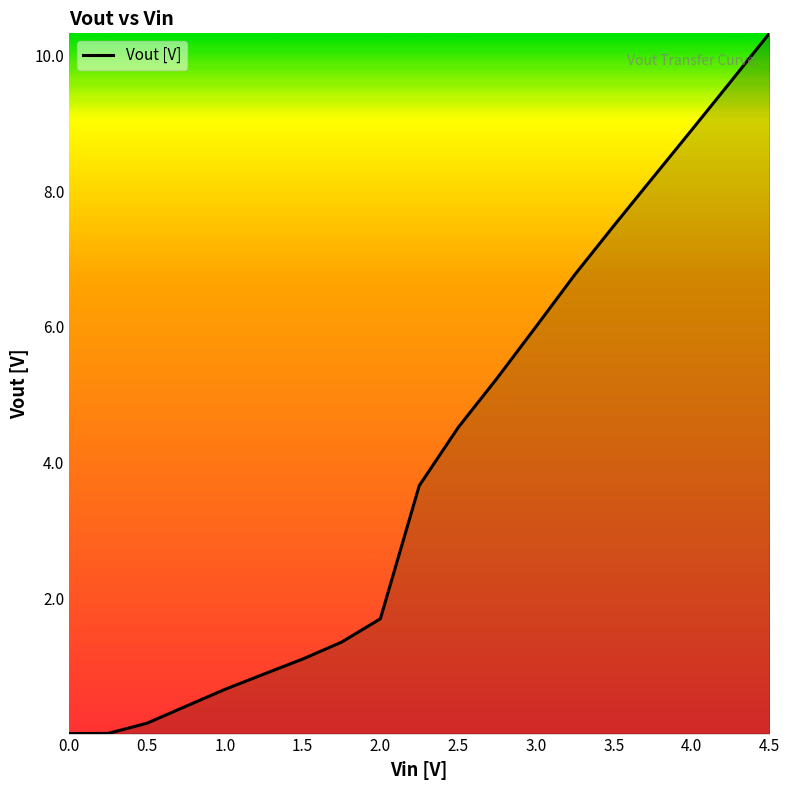

Does the chart display data point markers on the line(s)?

No